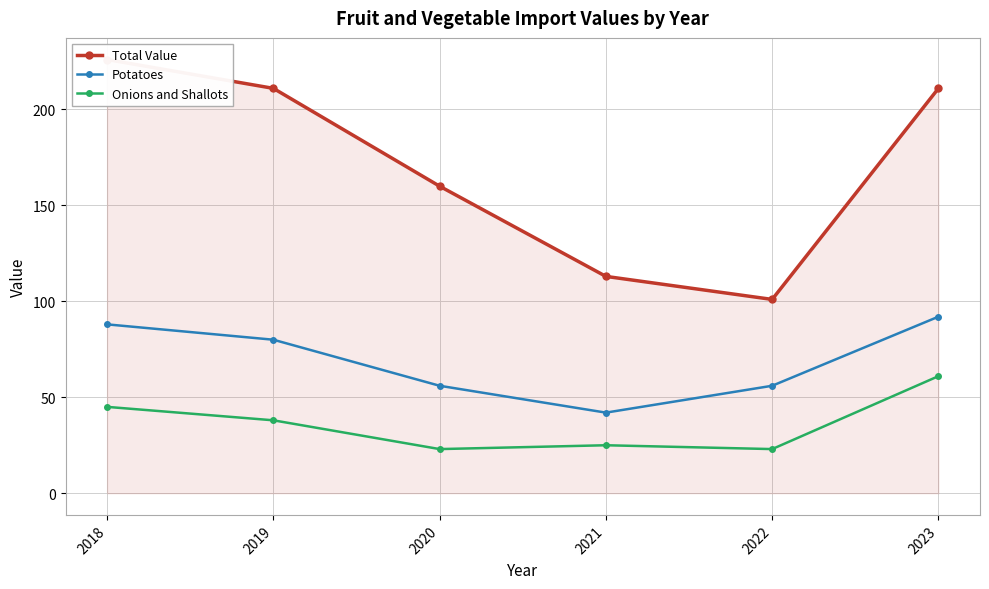

What is the total value across all series at 2021?

180